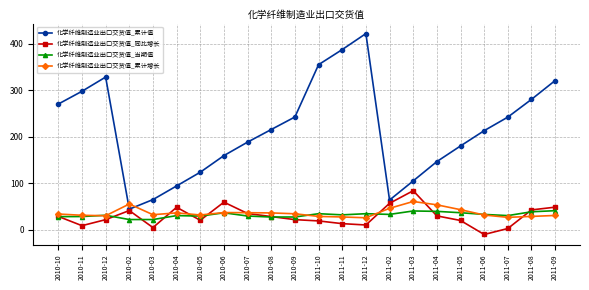

True or false: 化学纤维制造业出口交货值_累计值 has more than 2 interior local peaks.

False